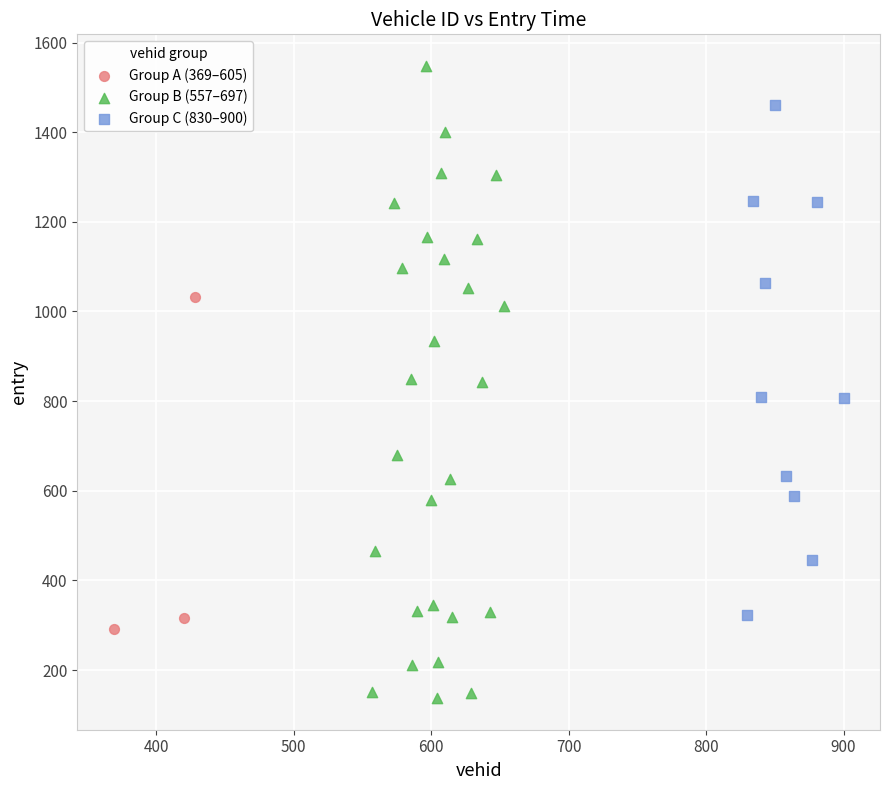

What are all the series names shown in the legend?

Group A (369–605), Group B (557–697), Group C (830–900)